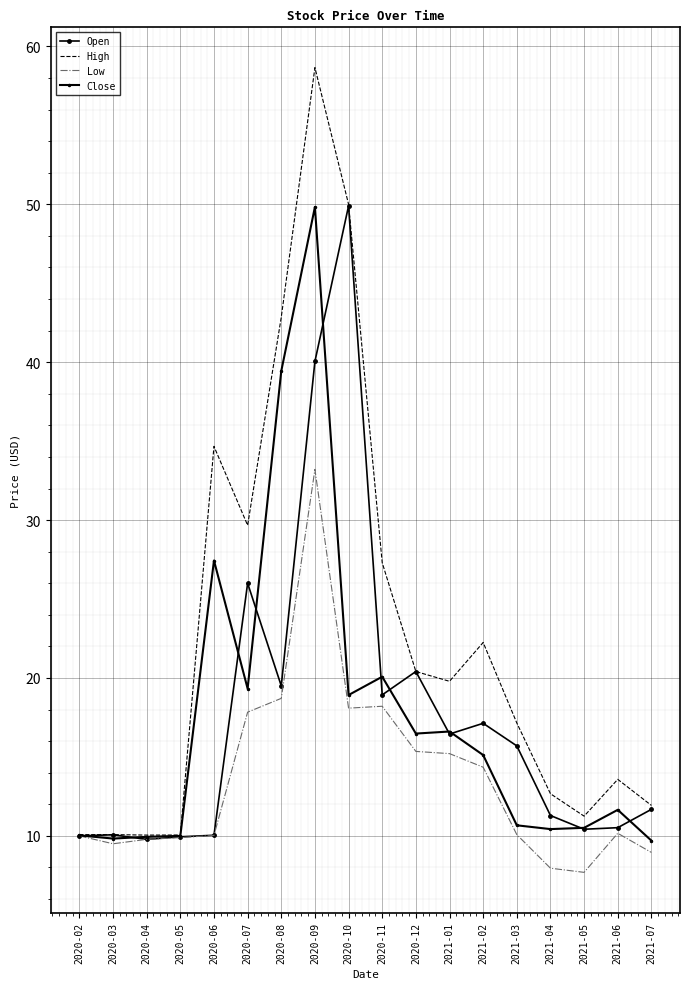

What position from the left is 2021-03?

14